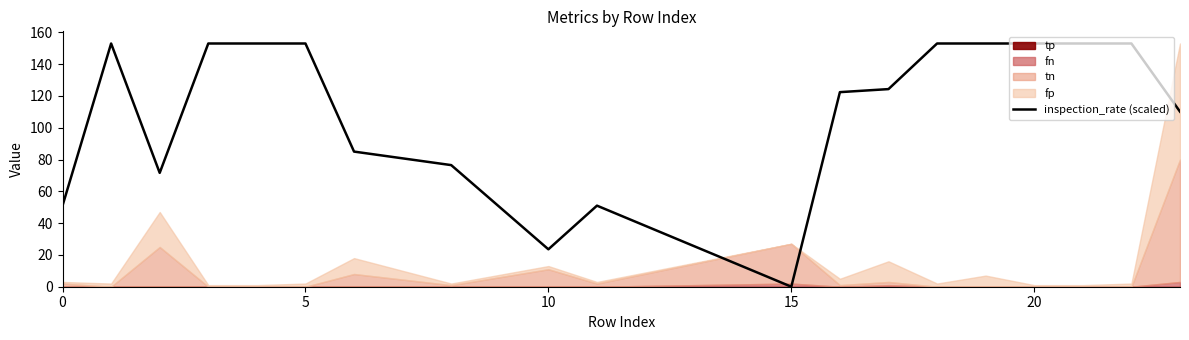

What is the difference between the second highest and minimum values?

153.0